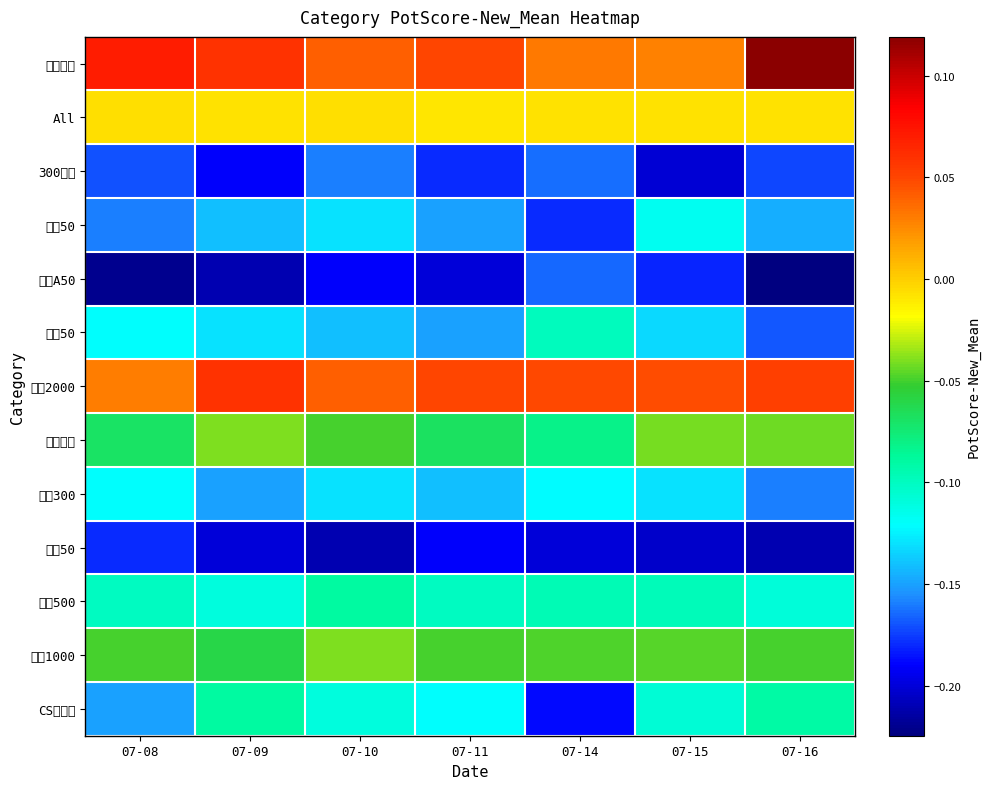

How many series are shown in this chart?

13